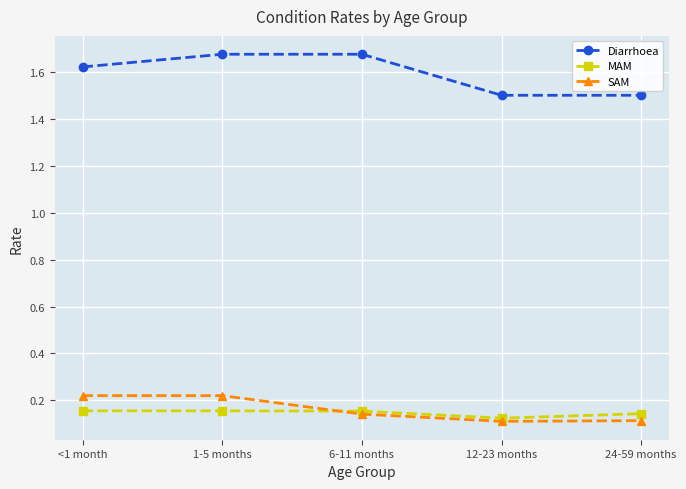

What is the label of the 1st point from the right?

24-59 months